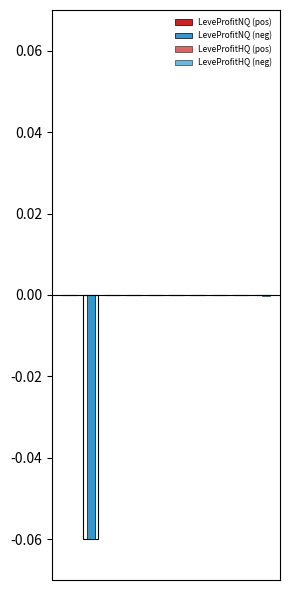

Which series has the largest total across all categories?

LeveProfitNQ (pos)